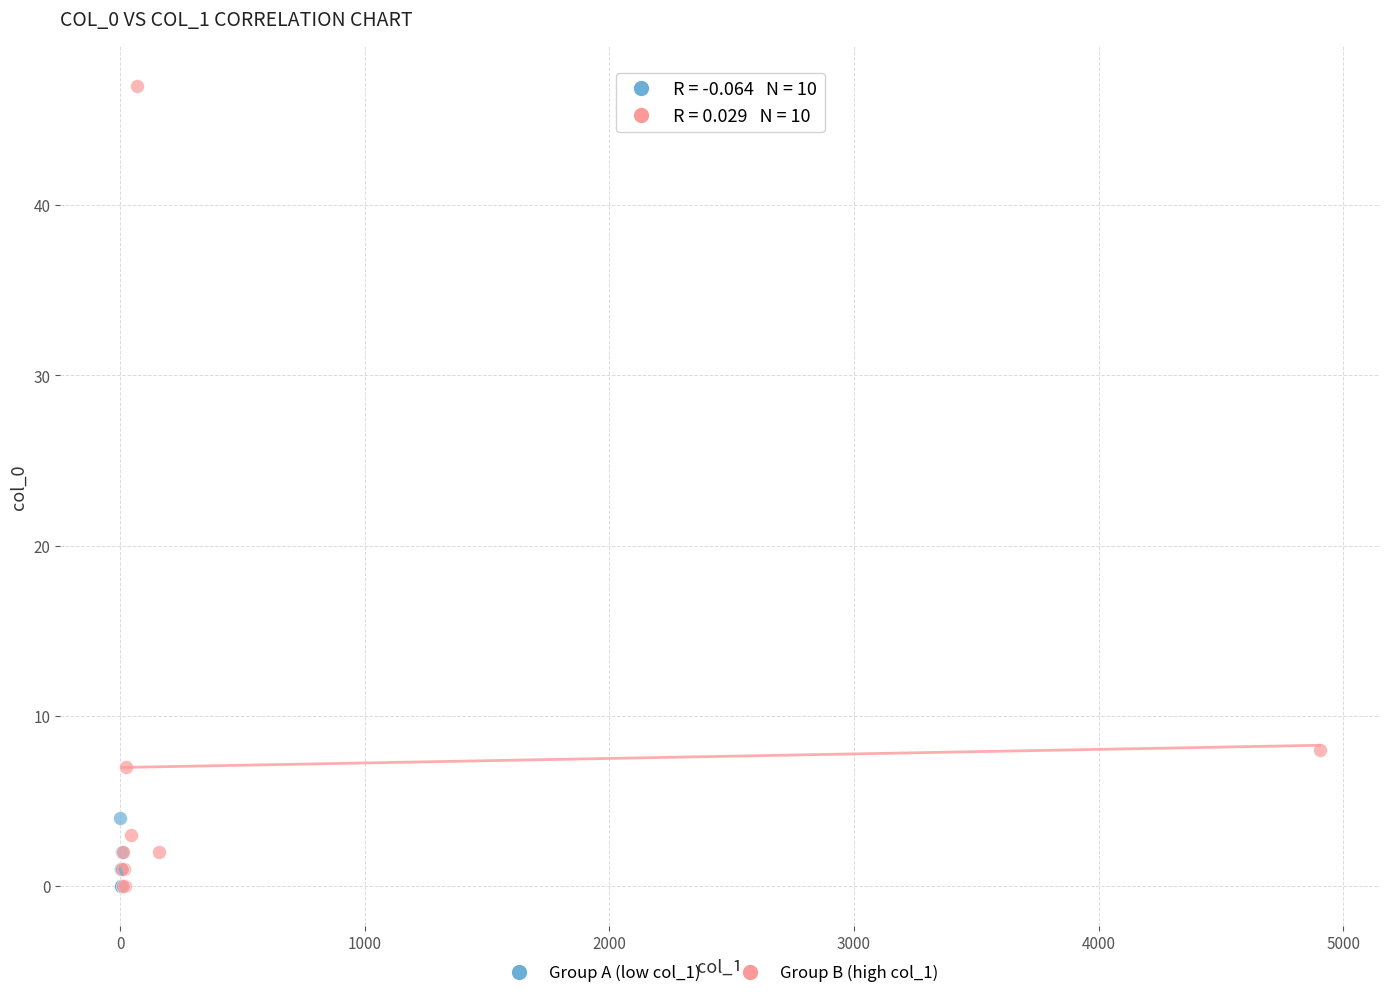

Which series reaches the maximum Y coordinate?

Group B (high col_1)